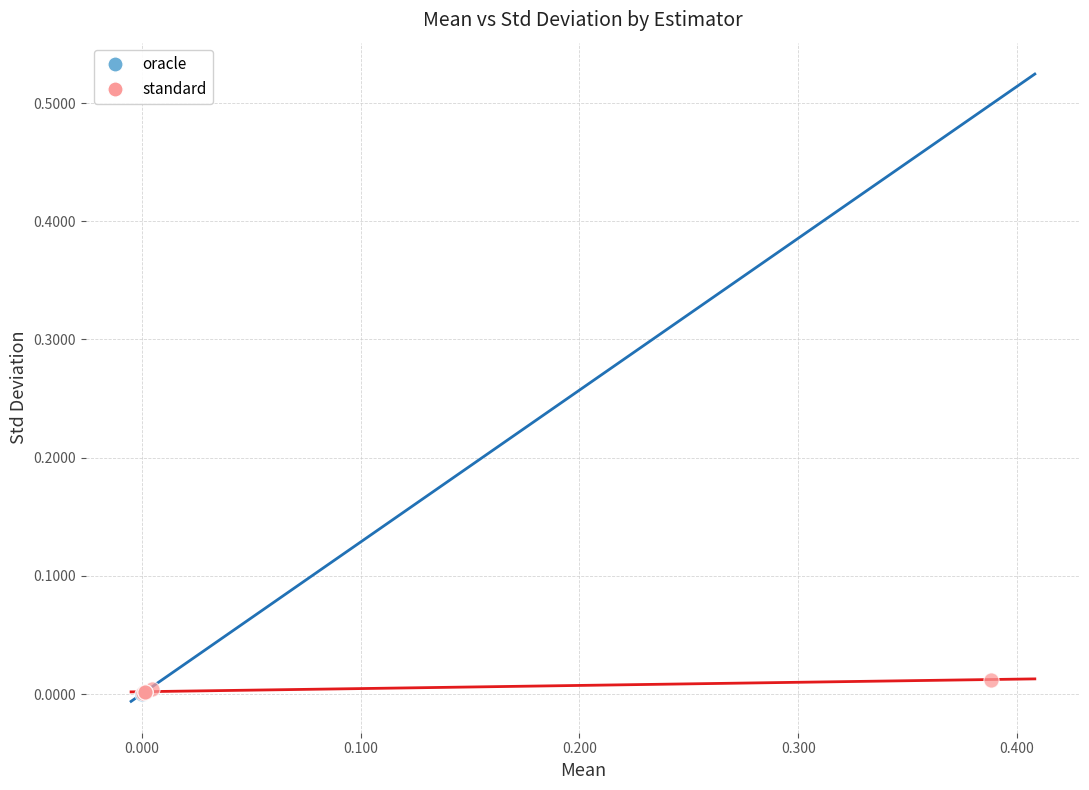

Which series has the widest spread of Y values?

standard